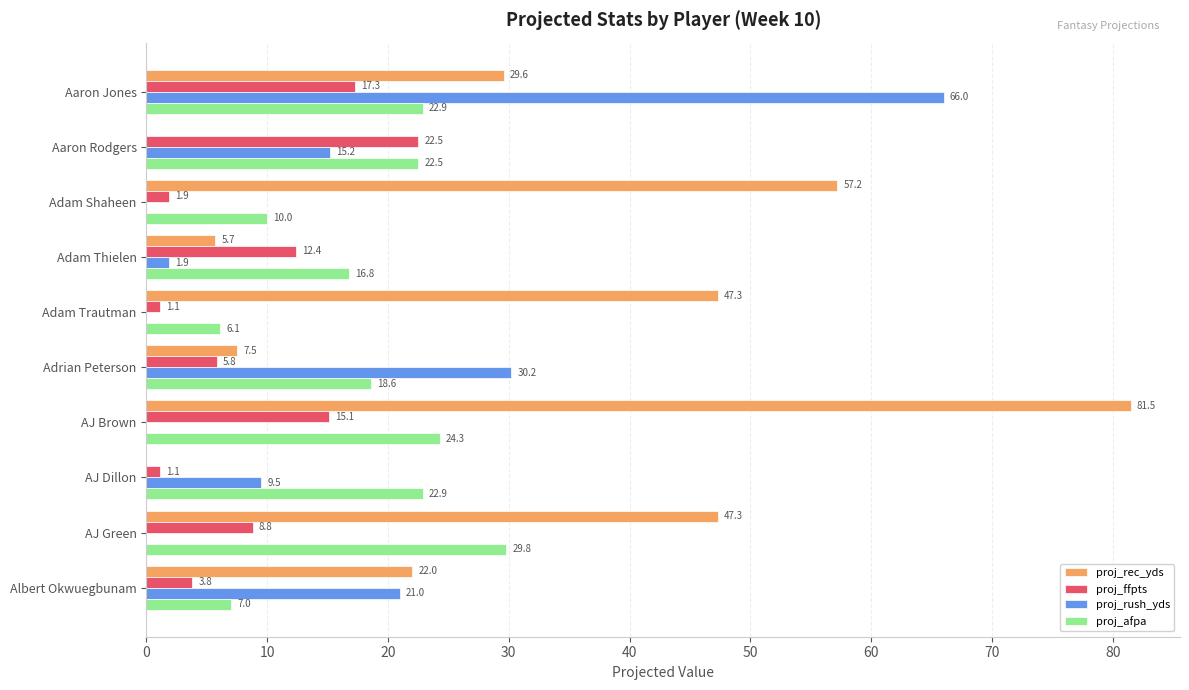

Is it true that proj_afpa equals 6.0 at Adam Thielen?

False